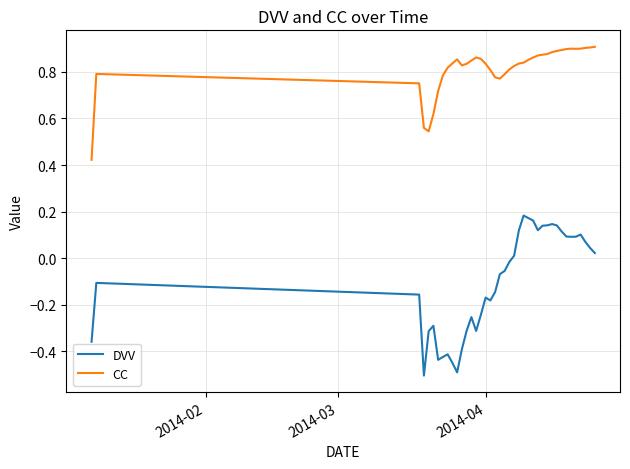

Which series has the largest total across all categories?

CC